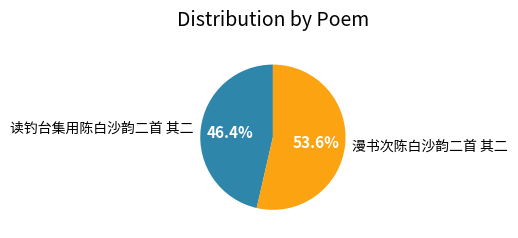

The 漫书次陈白沙韵二首 其二 slice represents 39% of the pie. True or false?

False